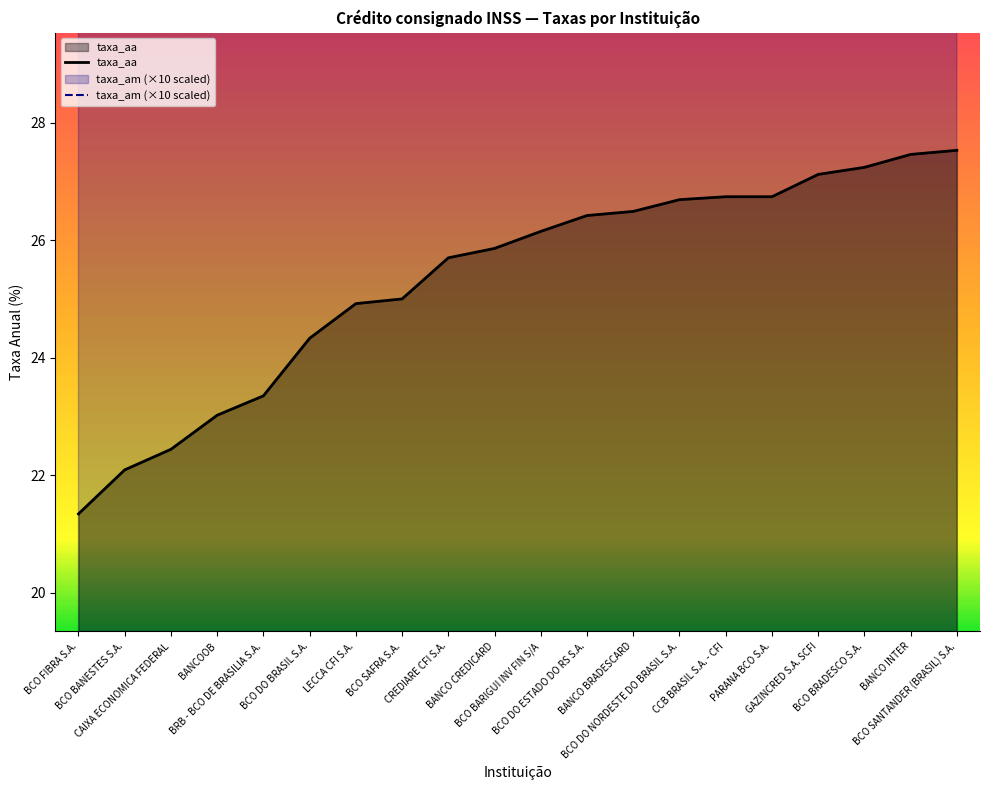

The taxa_am series shows 39.8 at BCO SANTANDER (BRASIL) S.A.. True or false?

True